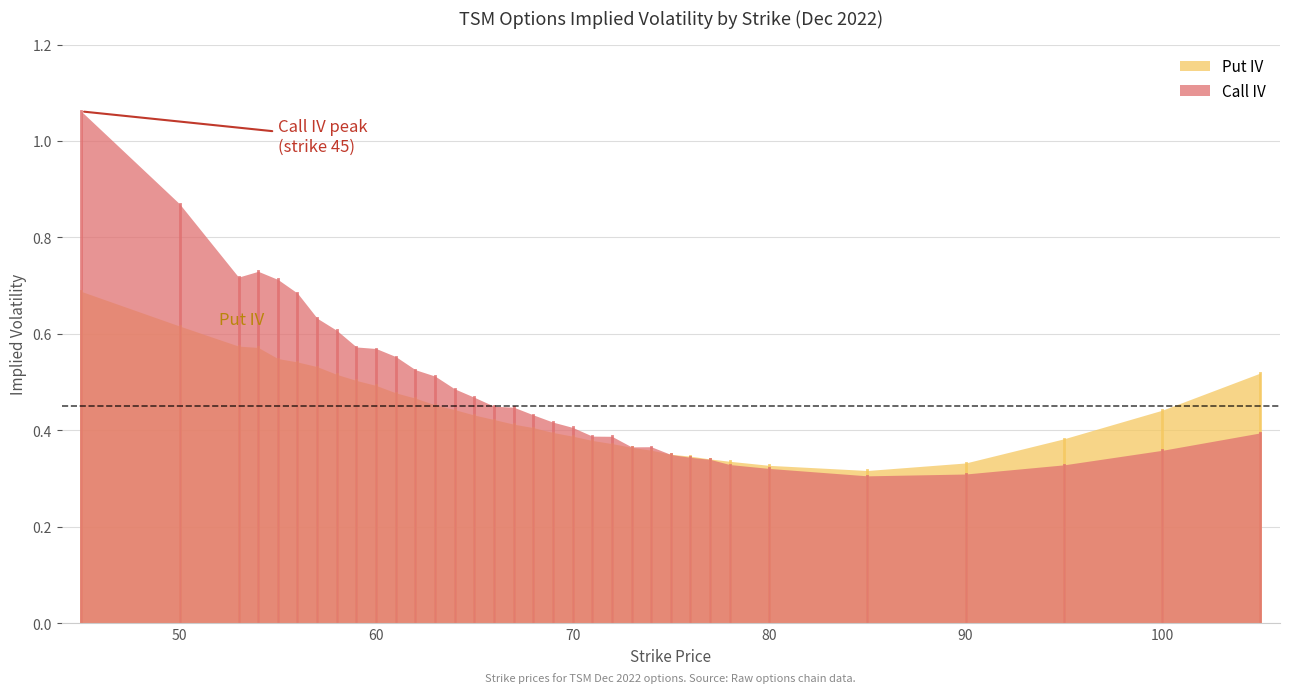

Which series has the largest total across all categories?

Call IV